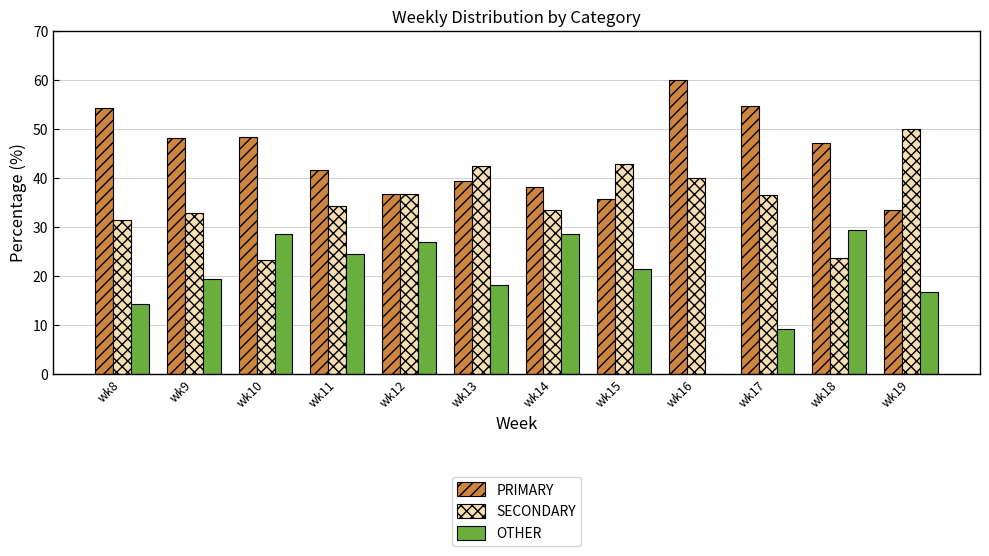

Which category has the highest value in the SECONDARY series?

wk19